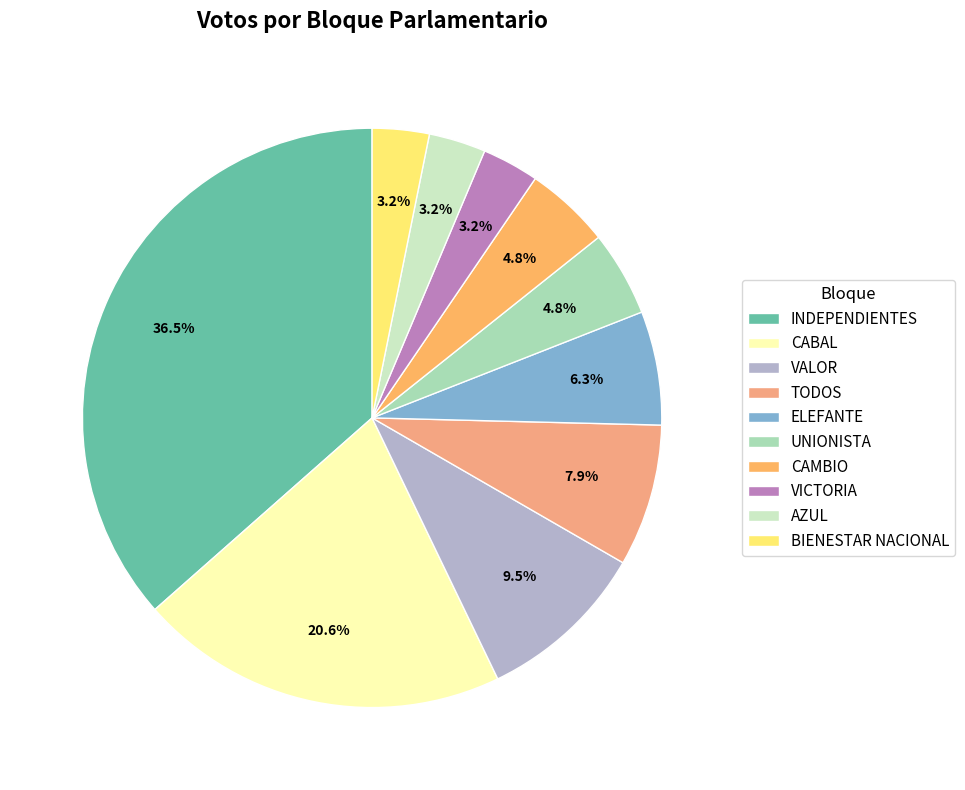

To the nearest percent, what is the difference between the TODOS and VALOR slice percentages?

2%